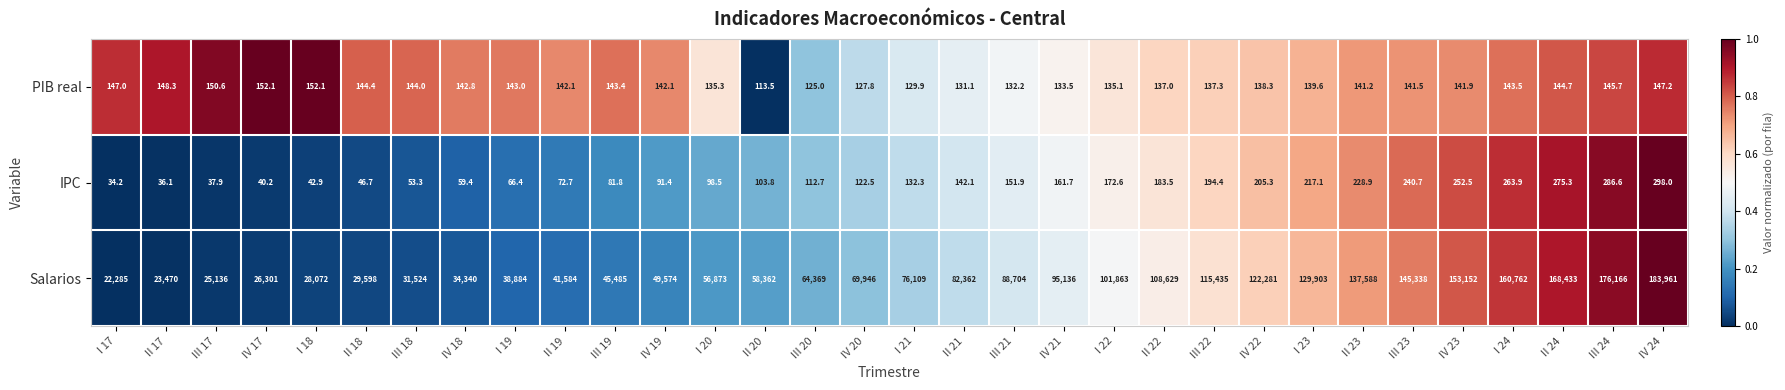

What is the sum of the Salarios values at II 23 and I 19?

176472.0